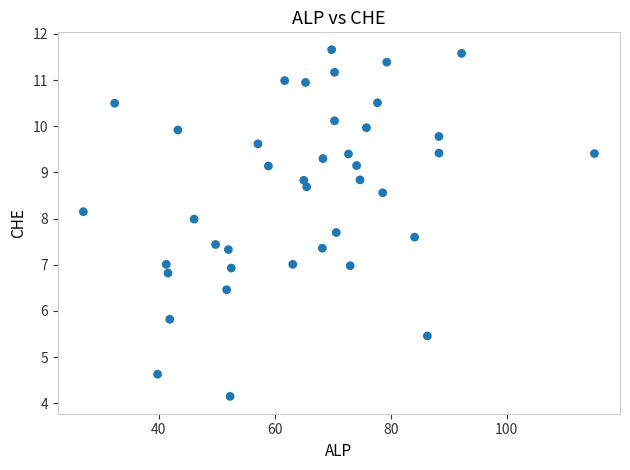

What is the range of X values (max minus min)?

88.1